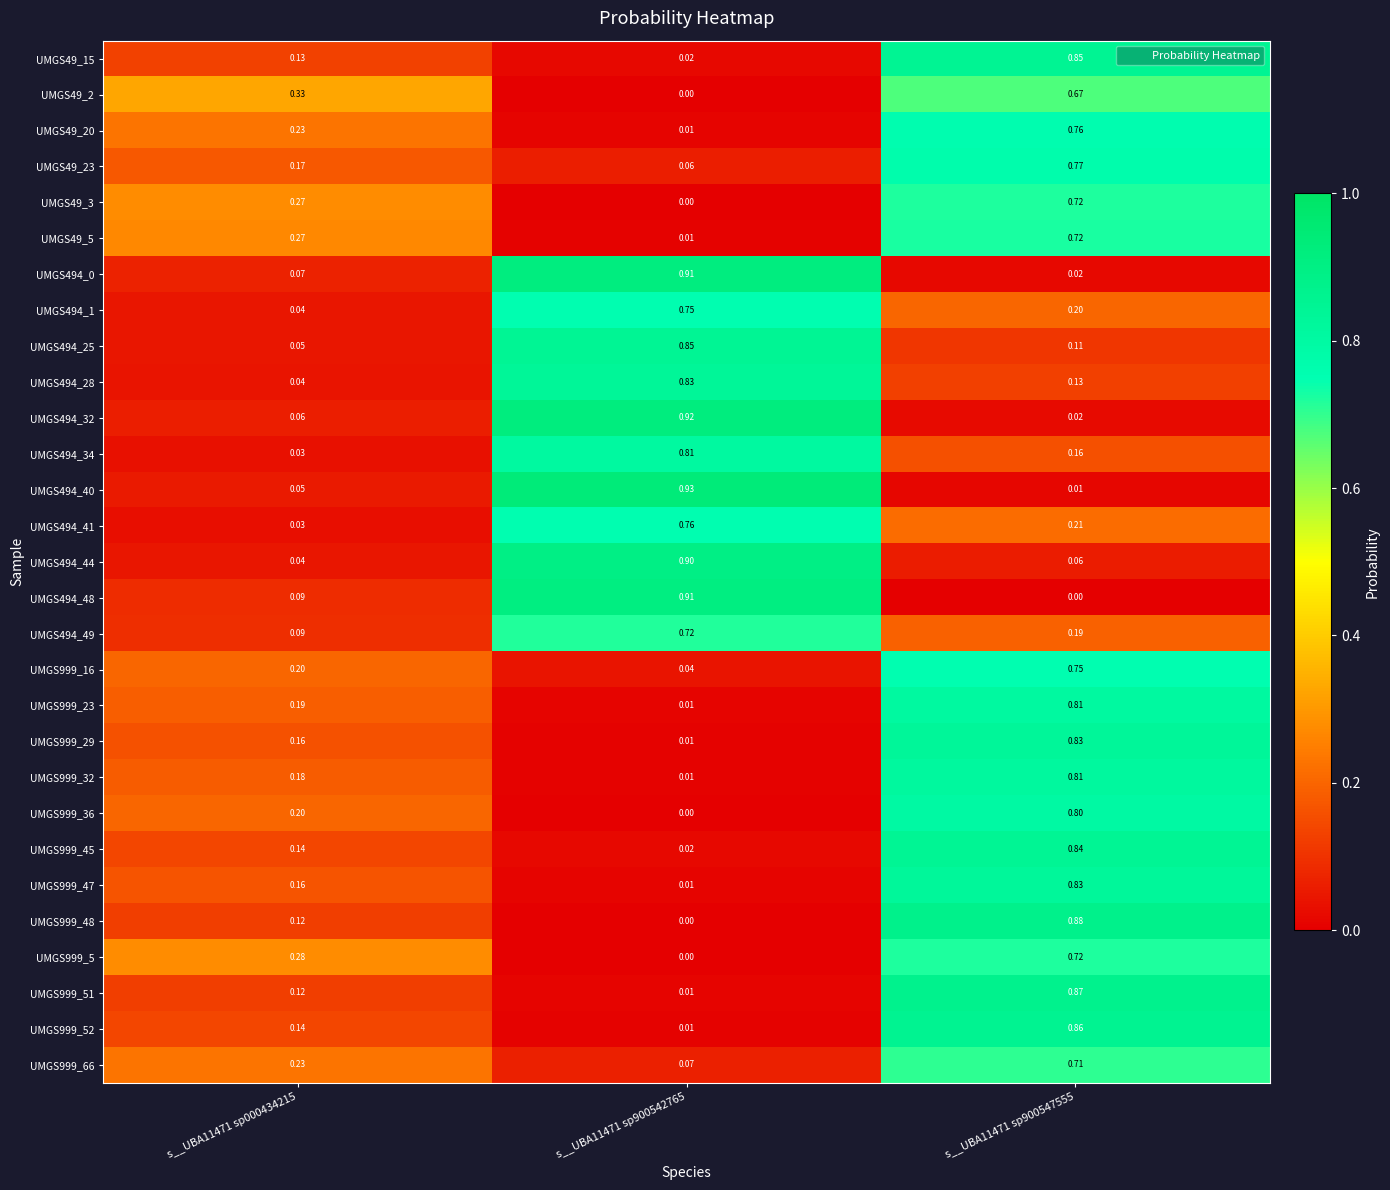

Is the value of UMGS494_44 at s__UBA11471 sp000434215 greater than the value of UMGS999_52 at s__UBA11471 sp900547555?

No